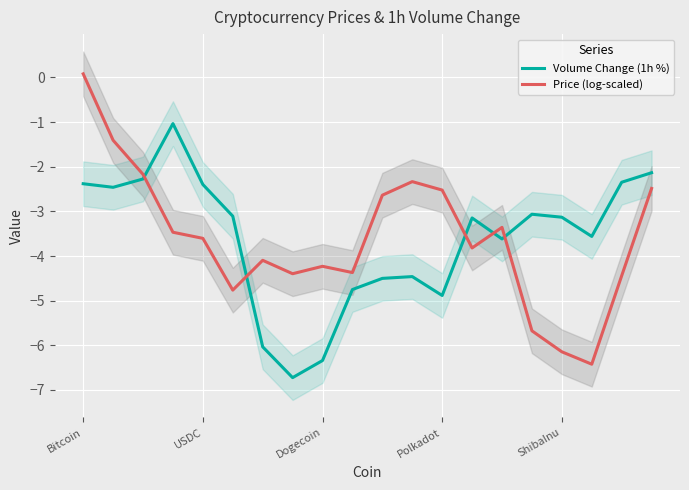

How many negative values does the Price (log-scaled) series have?

19